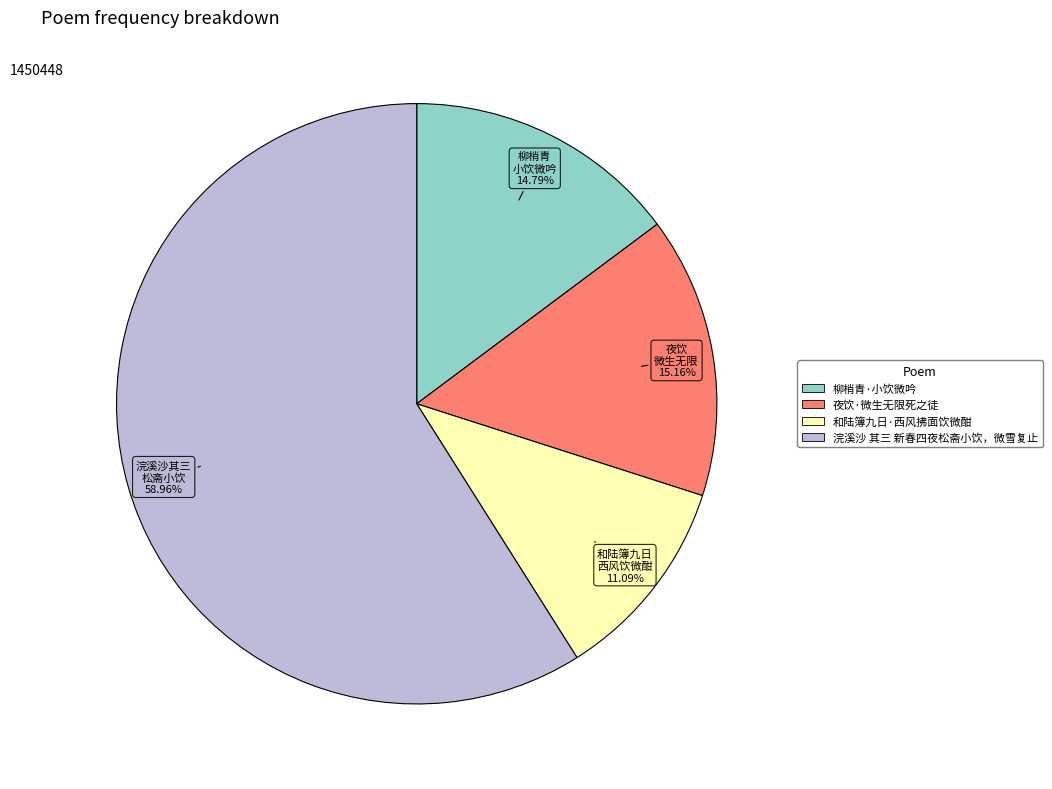

To the nearest percent, what is the combined percentage of 柳梢青·小饮微吟 and 和陆簿九日·西风拂面饮微酣?

26%